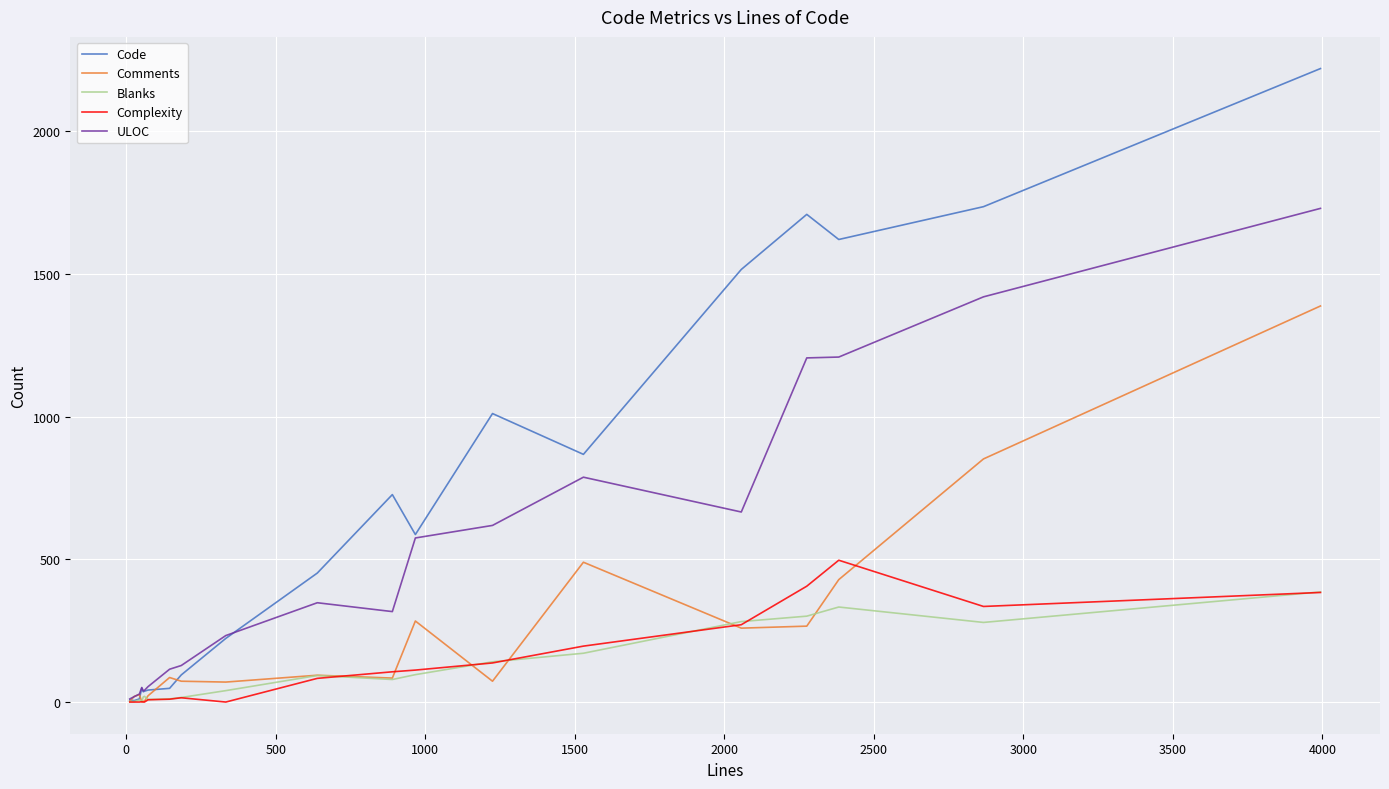

Does the chart display data point markers on the line(s)?

No